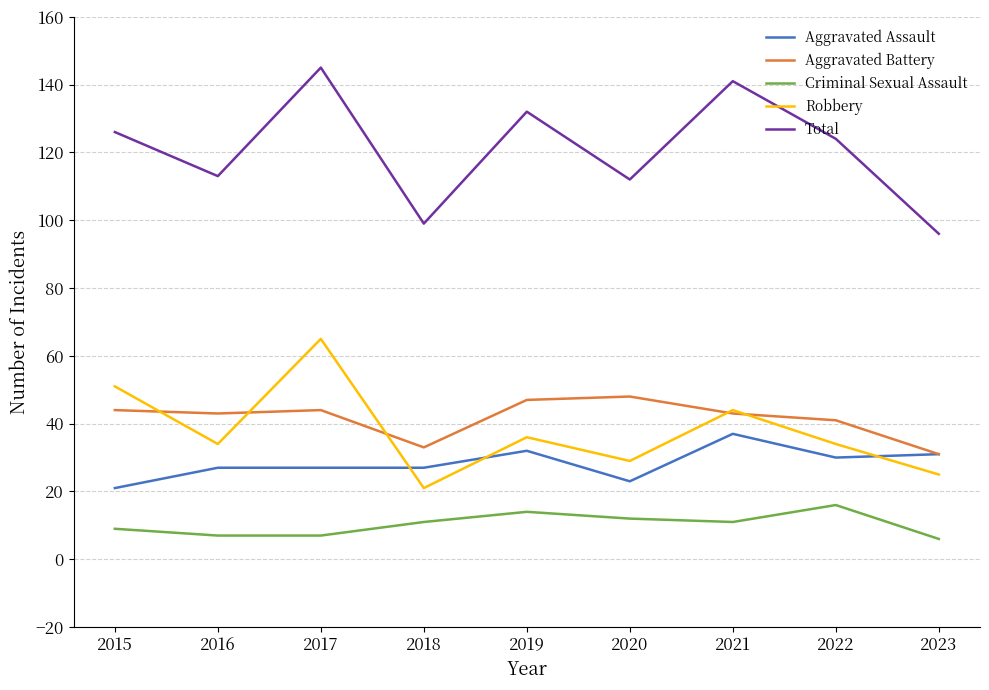

The value of Criminal Sexual Assault at 2022 is 16. True or false?

True